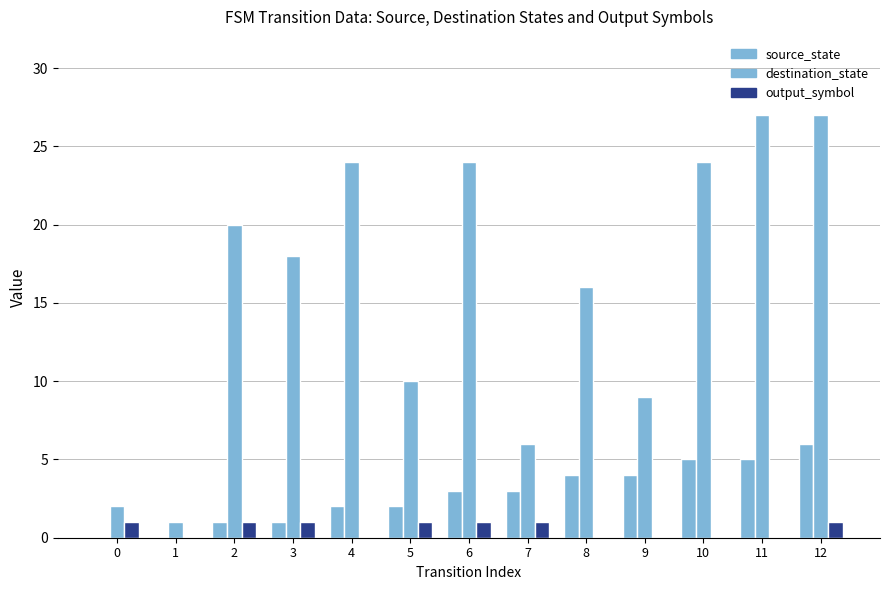

Are the bars grouped side by side (vs. stacked)?

Yes